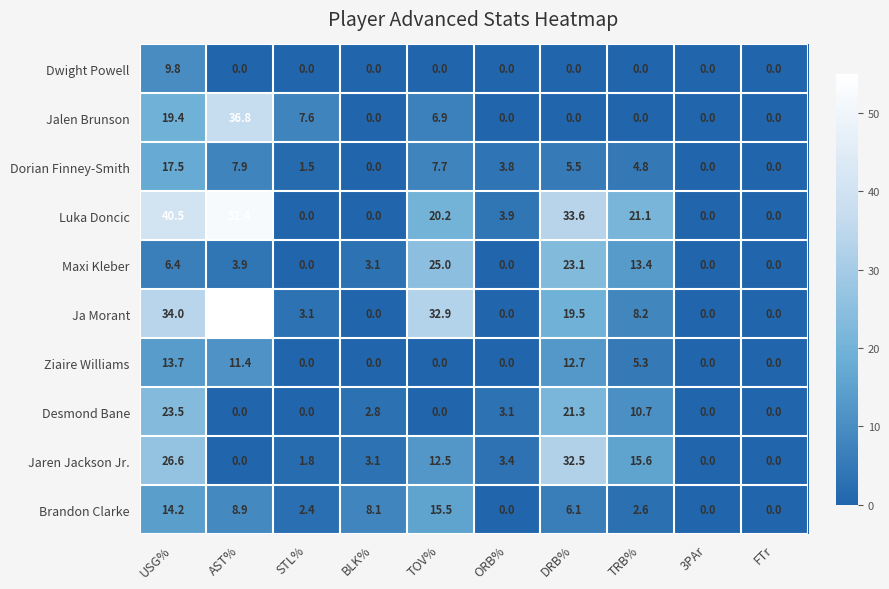

At how many categories does at least one series exceed 27?

4